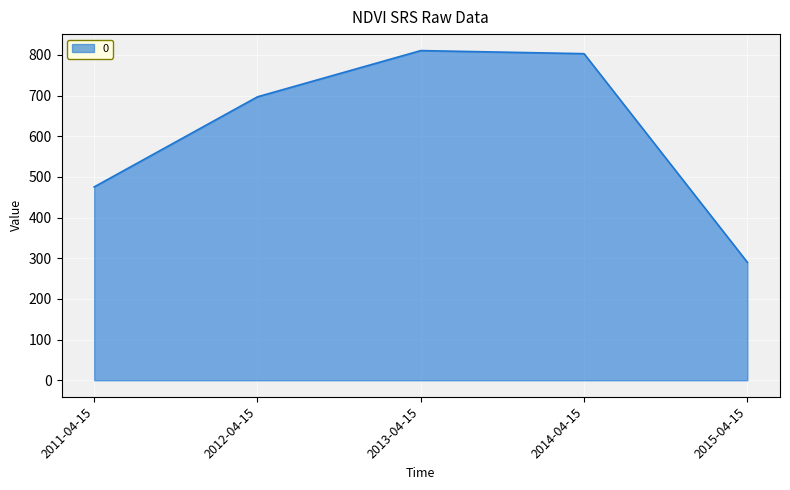

What position from the right is 2015-04-15?

1